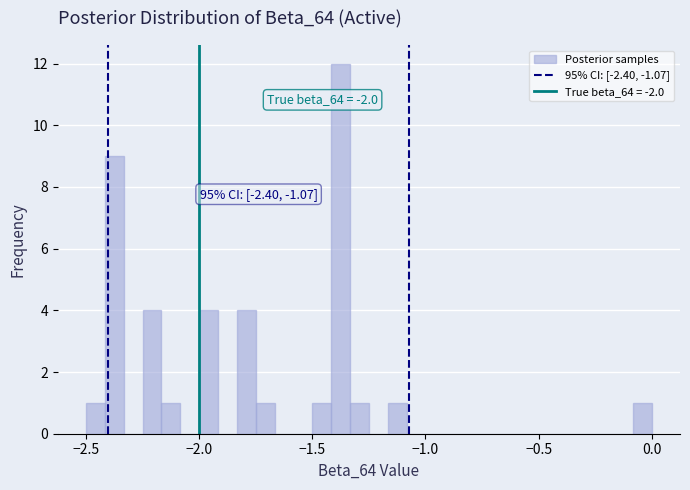

Read against the x-axis, roughly where is the centre of the tallest bar?

-1.35